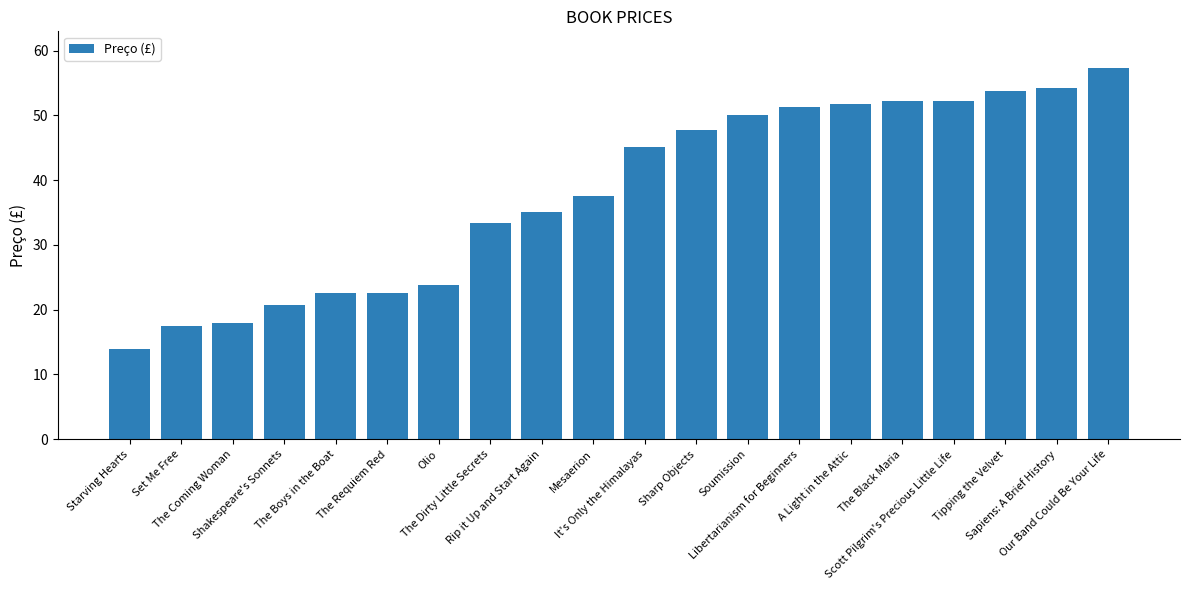

Count the number of data series in this chart.

1